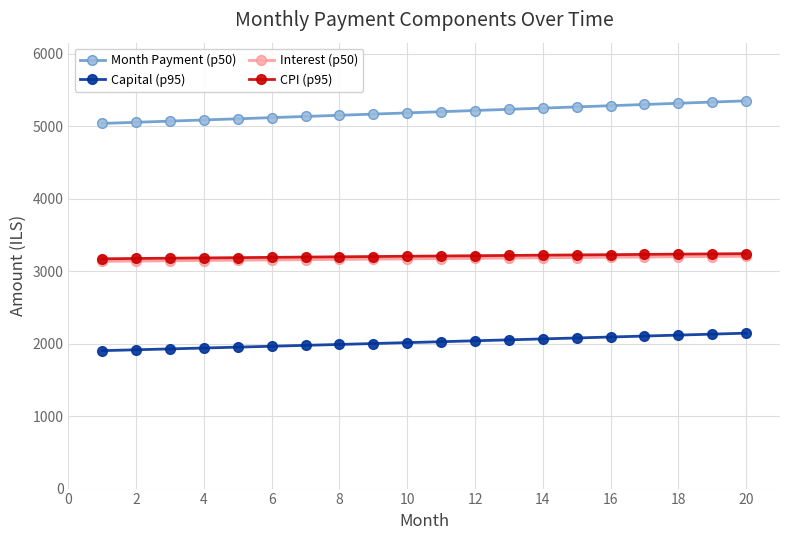

What is the sum of all Interest (p50) values?

63420.3